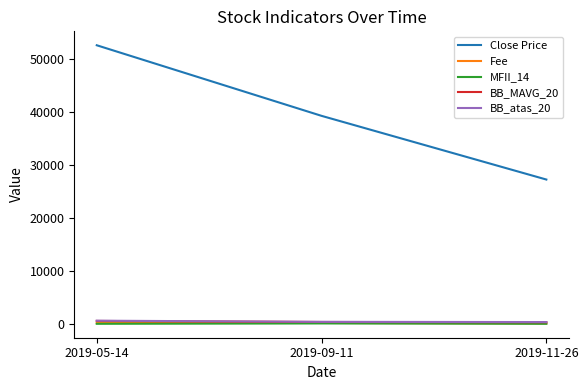

Which series has the largest range (max minus min)?

Close Price